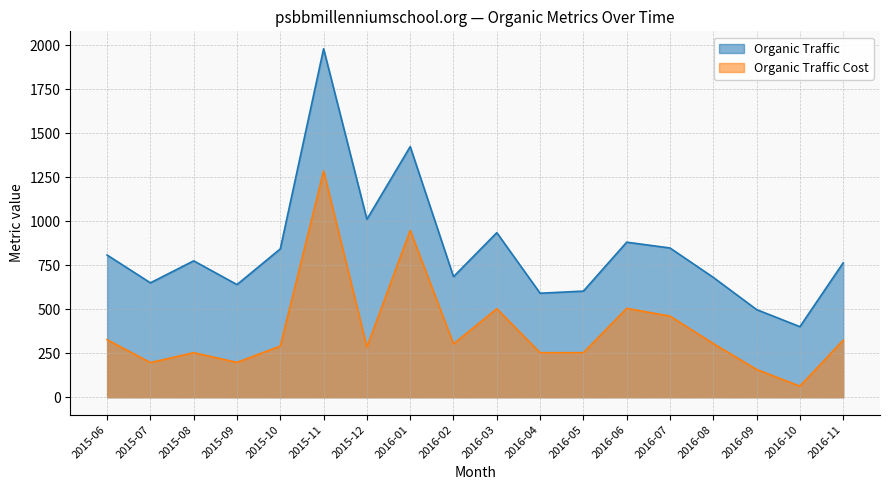

What is the sum of the Organic Traffic Cost values at 2015-12 and 2016-02?

588